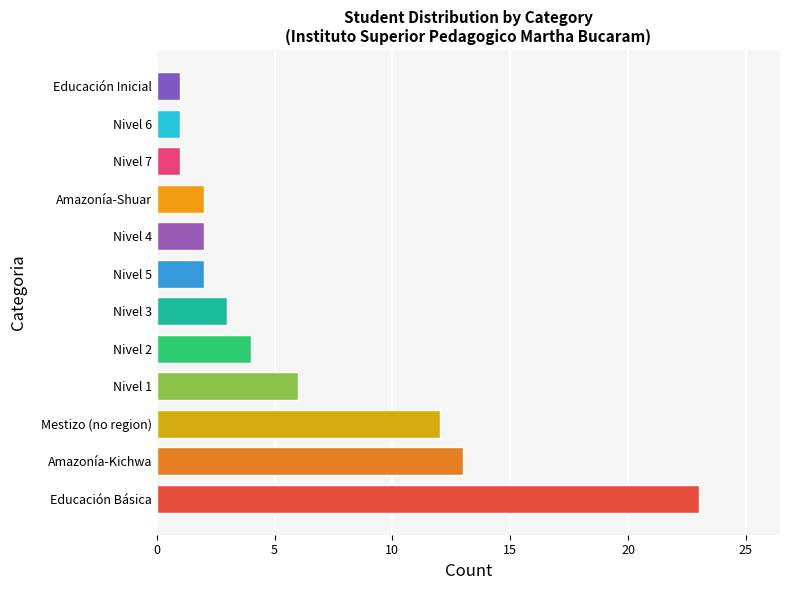

The value at Nivel 2 is 4. True or false?

True